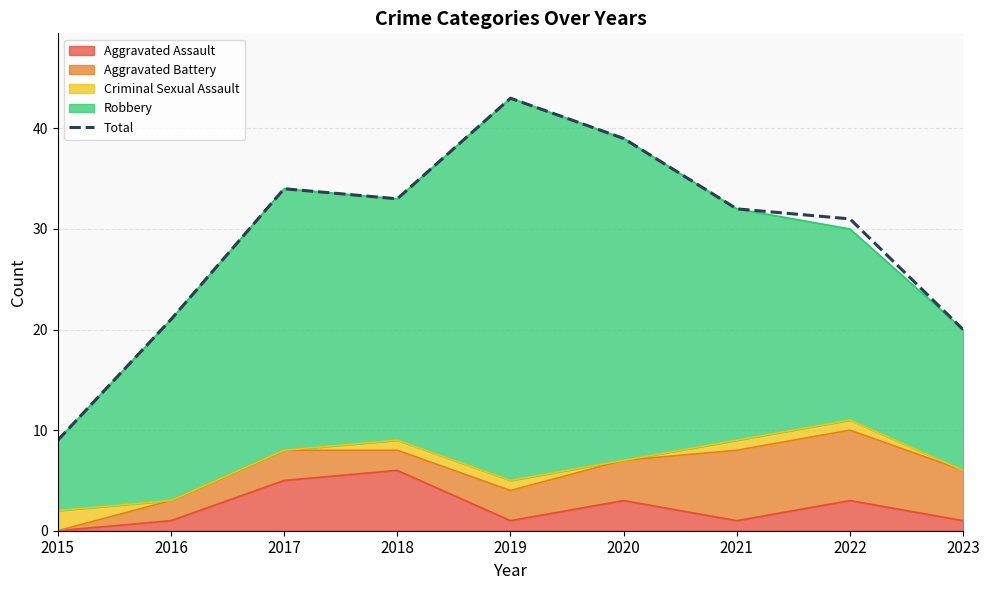

Which category has the highest value across all series?

2019